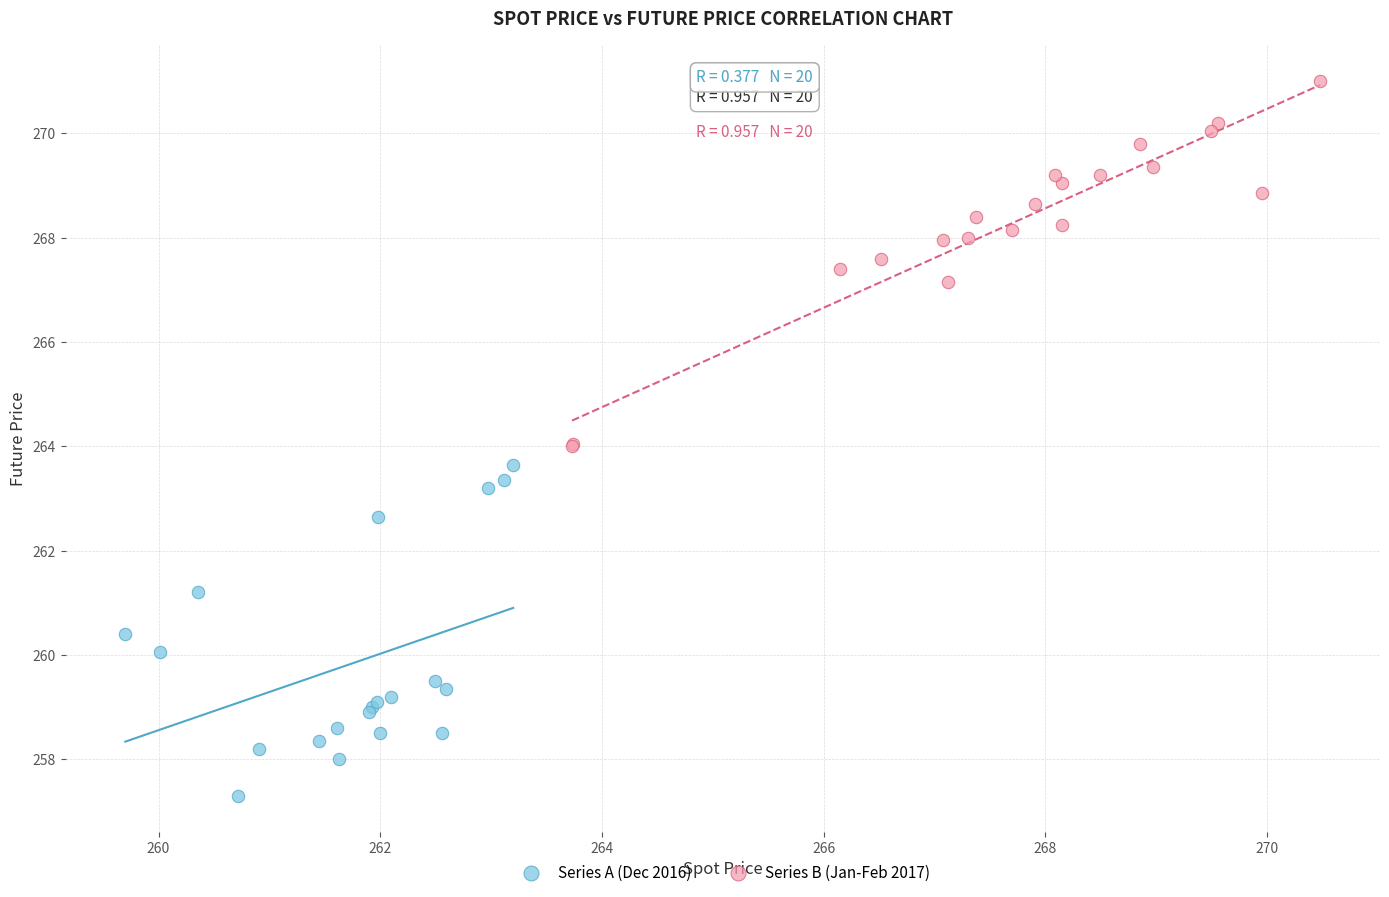

Which series reaches the maximum Y coordinate?

Series B (Jan-Feb 2017)